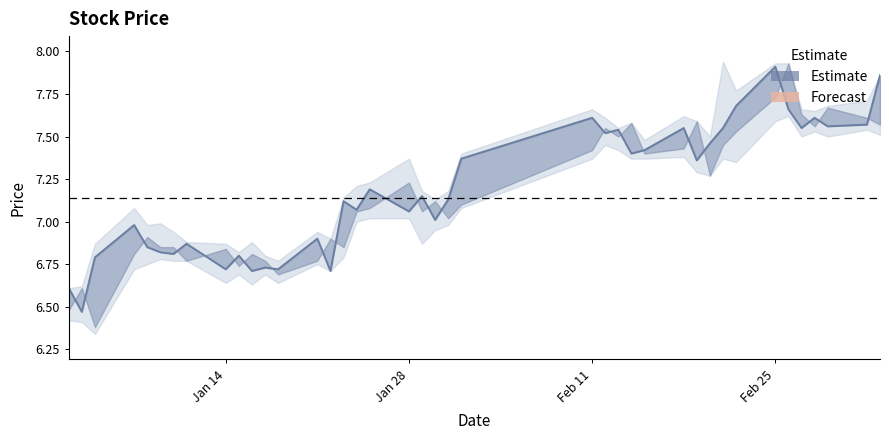

How many points are higher than both their immediate neighbors (excluding endpoints)?

13